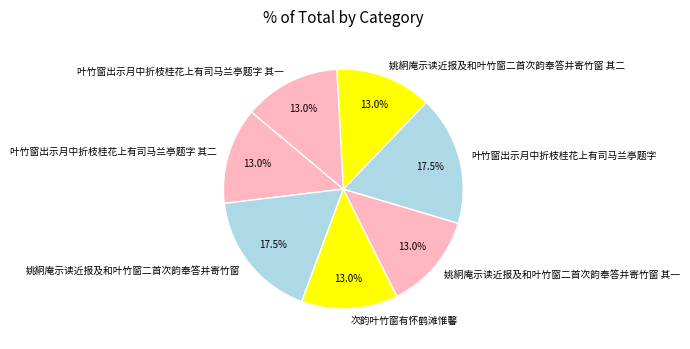

Does any single category account for the majority?

No